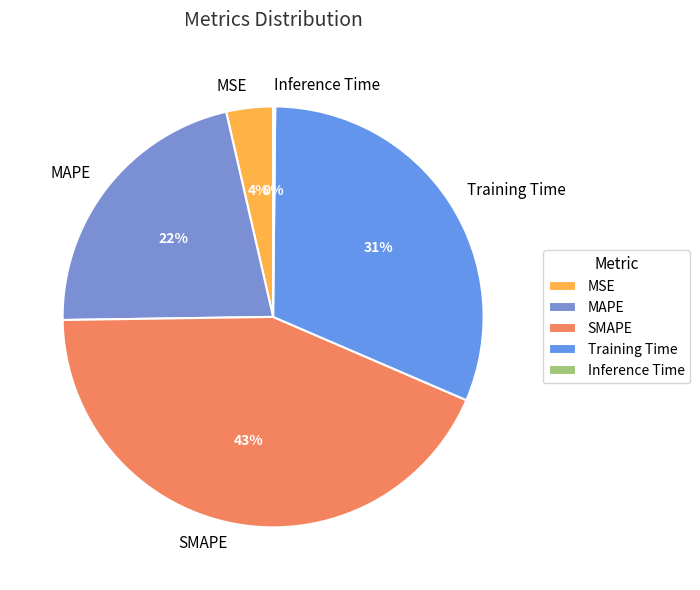

Does MSE represent more than half of the total?

No